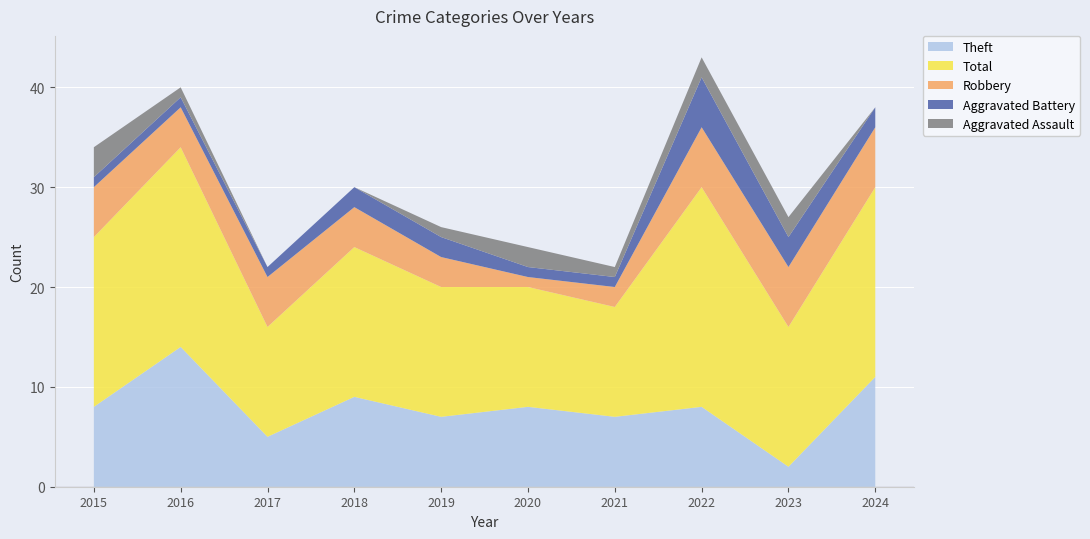

Reading right to left, transcribe all the data shown in this chart.

Aggravated Assault: 0	2	2	1	2	1	0	0	1	3
Aggravated Battery: 2	3	5	1	1	2	2	1	1	1
Robbery: 6	6	6	2	1	3	4	5	4	5
Theft: 11	2	8	7	8	7	9	5	14	8
Total: 19	14	22	11	12	13	15	11	20	17